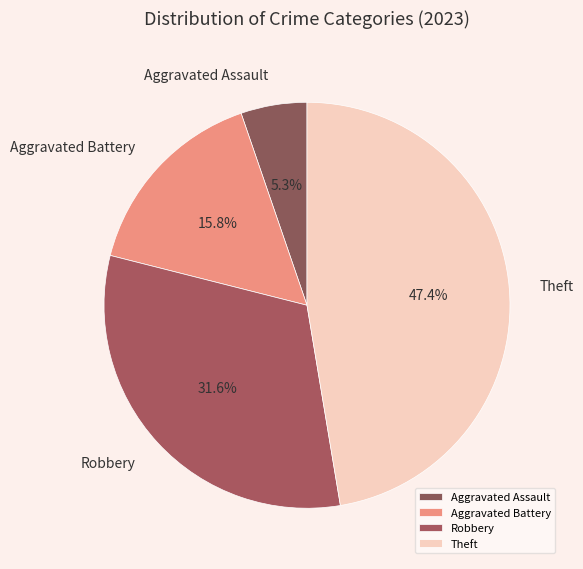

Combined, what portion of the pie is Aggravated Battery and Robbery?

47.4%